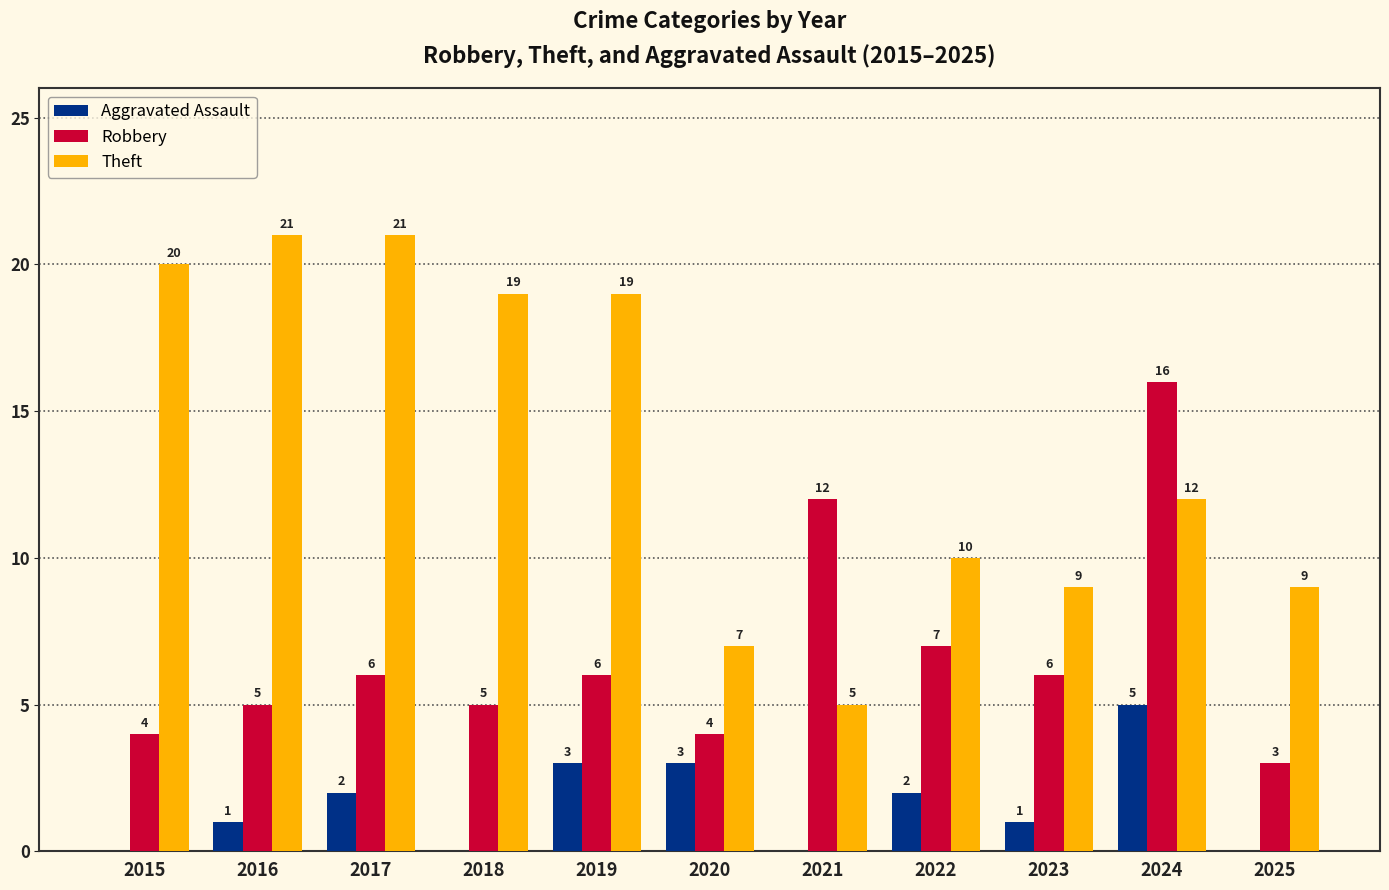

Is the value of Aggravated Assault at 2020 greater than the value of Theft at 2017?

No